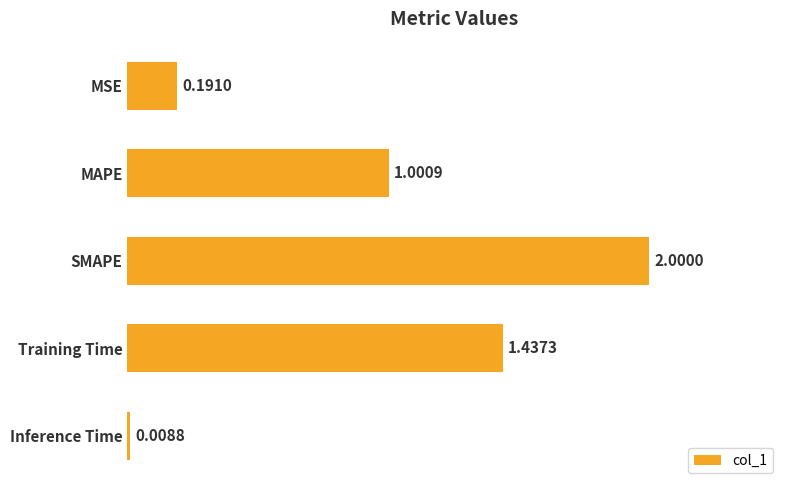

What is the label of the 5th bar from the top?

Inference Time